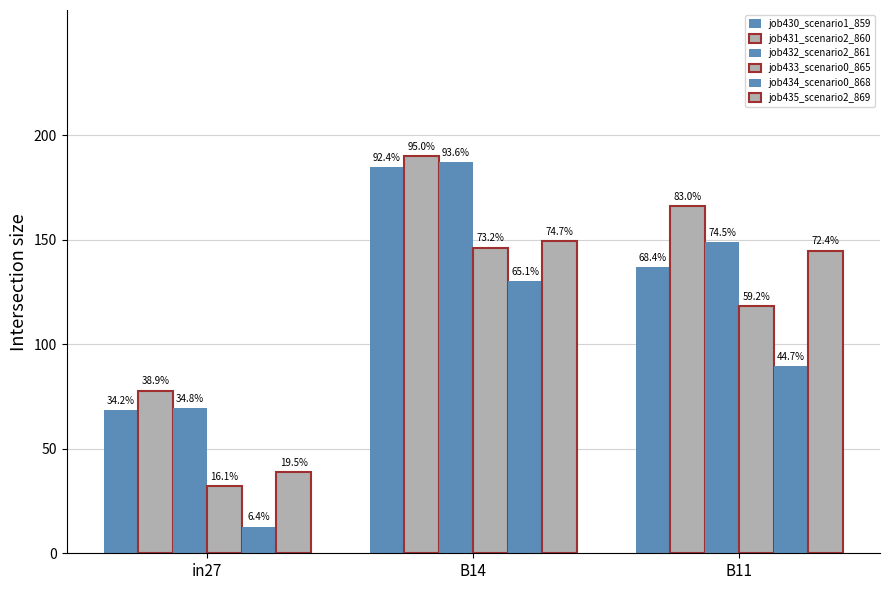

What is the greatest value displayed?

0.9